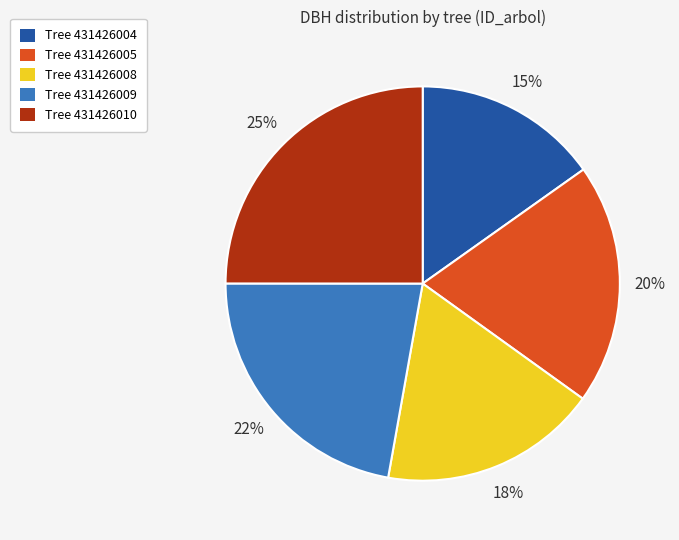

Count the number of slices in the pie.

5